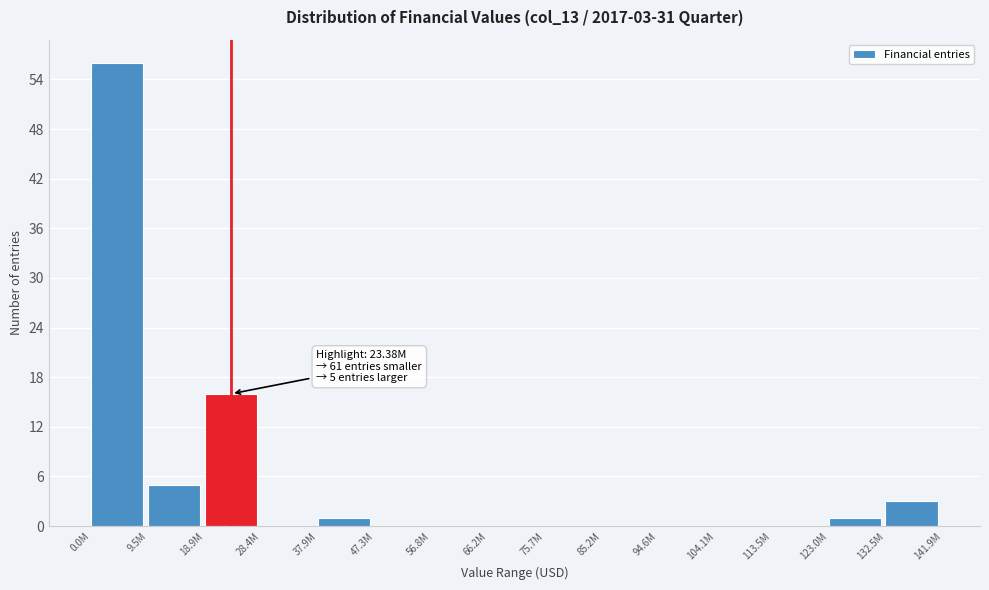

Reading left to right, extract all data points from this chart.

0.0M=56	9.5M=5	18.9M=16	28.4M=0	37.9M=1	47.3M=0	56.8M=0	66.2M=0	75.7M=0	85.2M=0	94.6M=0	104.1M=0	113.5M=0	123.0M=1	132.5M=3